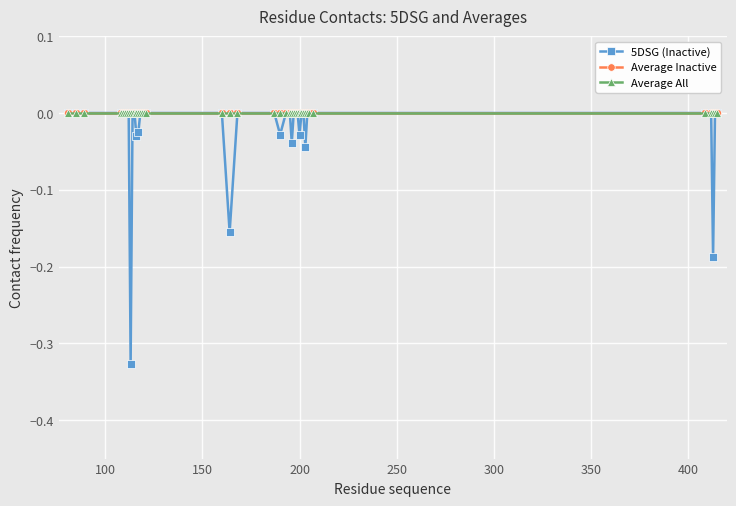

Is this an area chart (filled region under the line)?

No